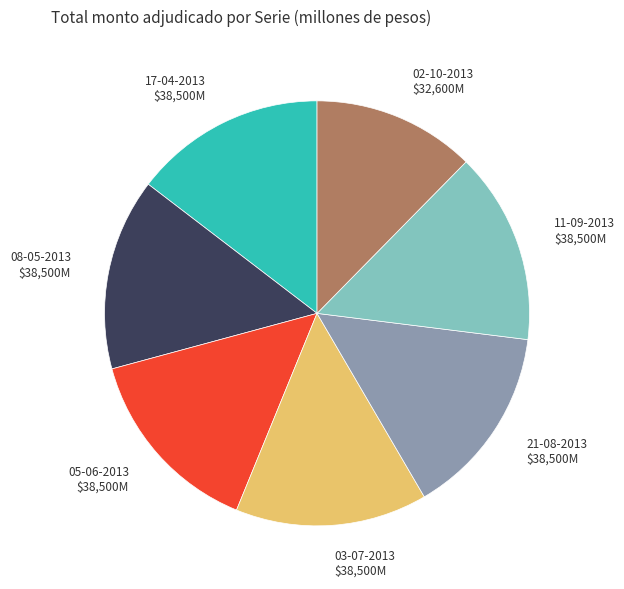

Is there any slice that represents more than half of the pie?

No